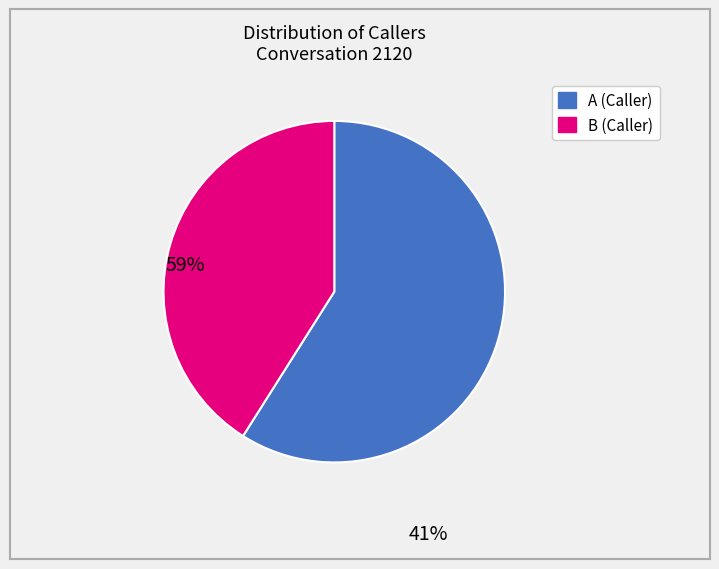

How many slices are in this pie chart?

2